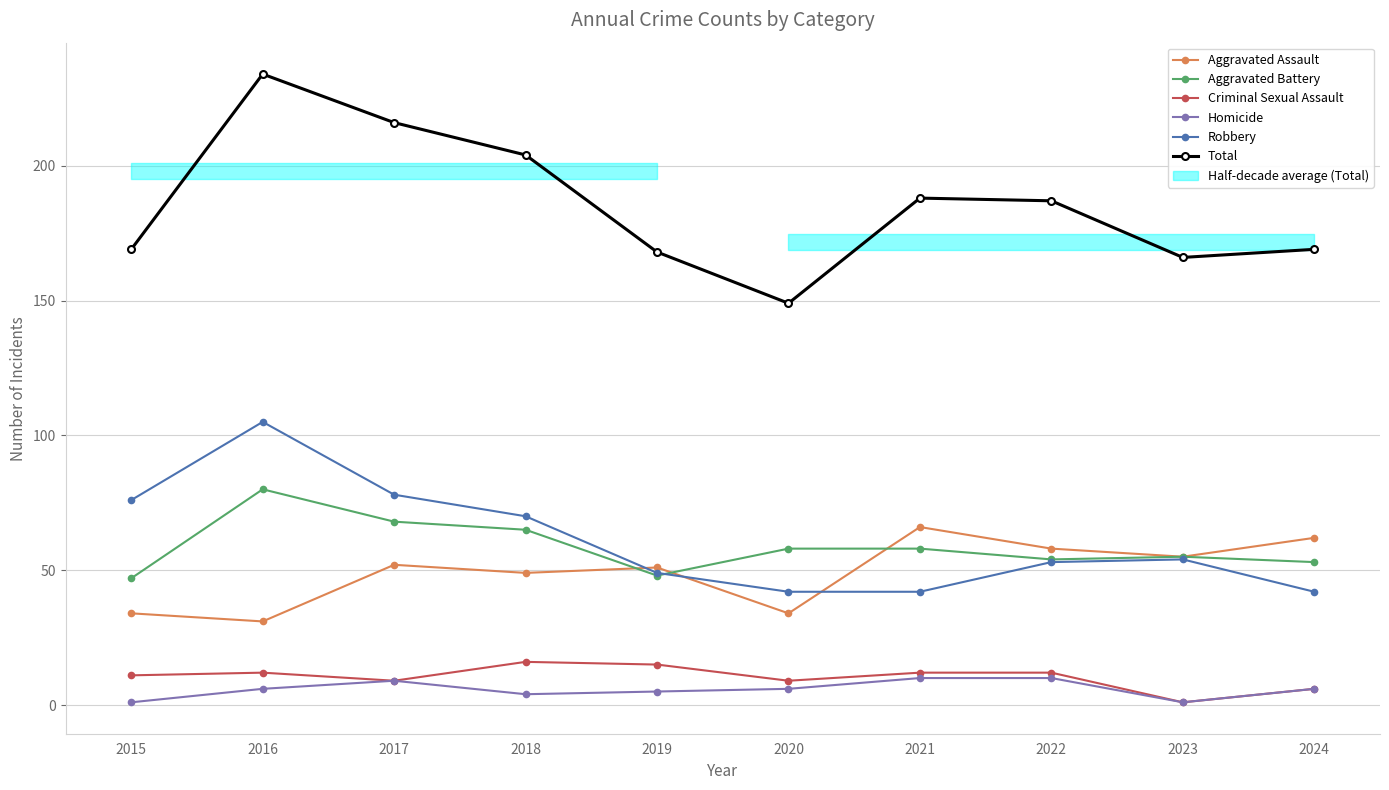

What is the total value across all series at 2021?

376